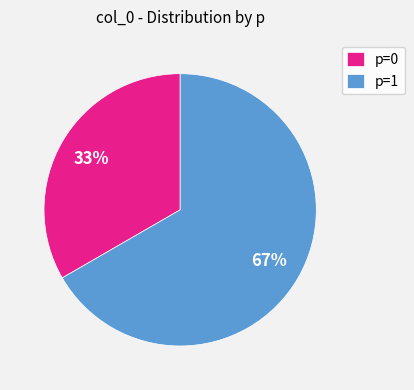

Which category accounts for the majority?

p=1